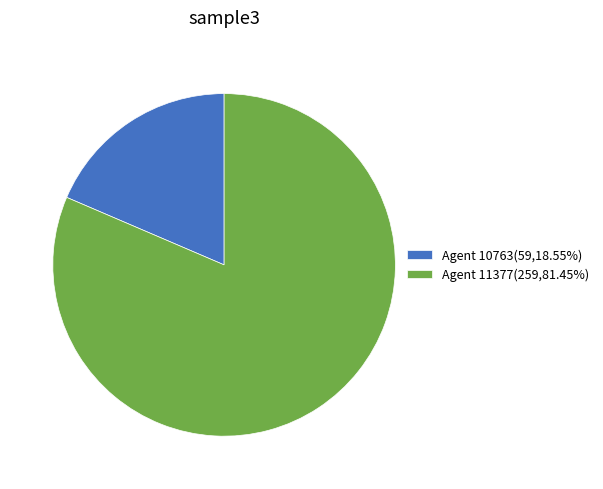

Do Agent 10763(59,18.55%) and Agent 11377(259,81.45%) together represent more than half of the pie?

Yes